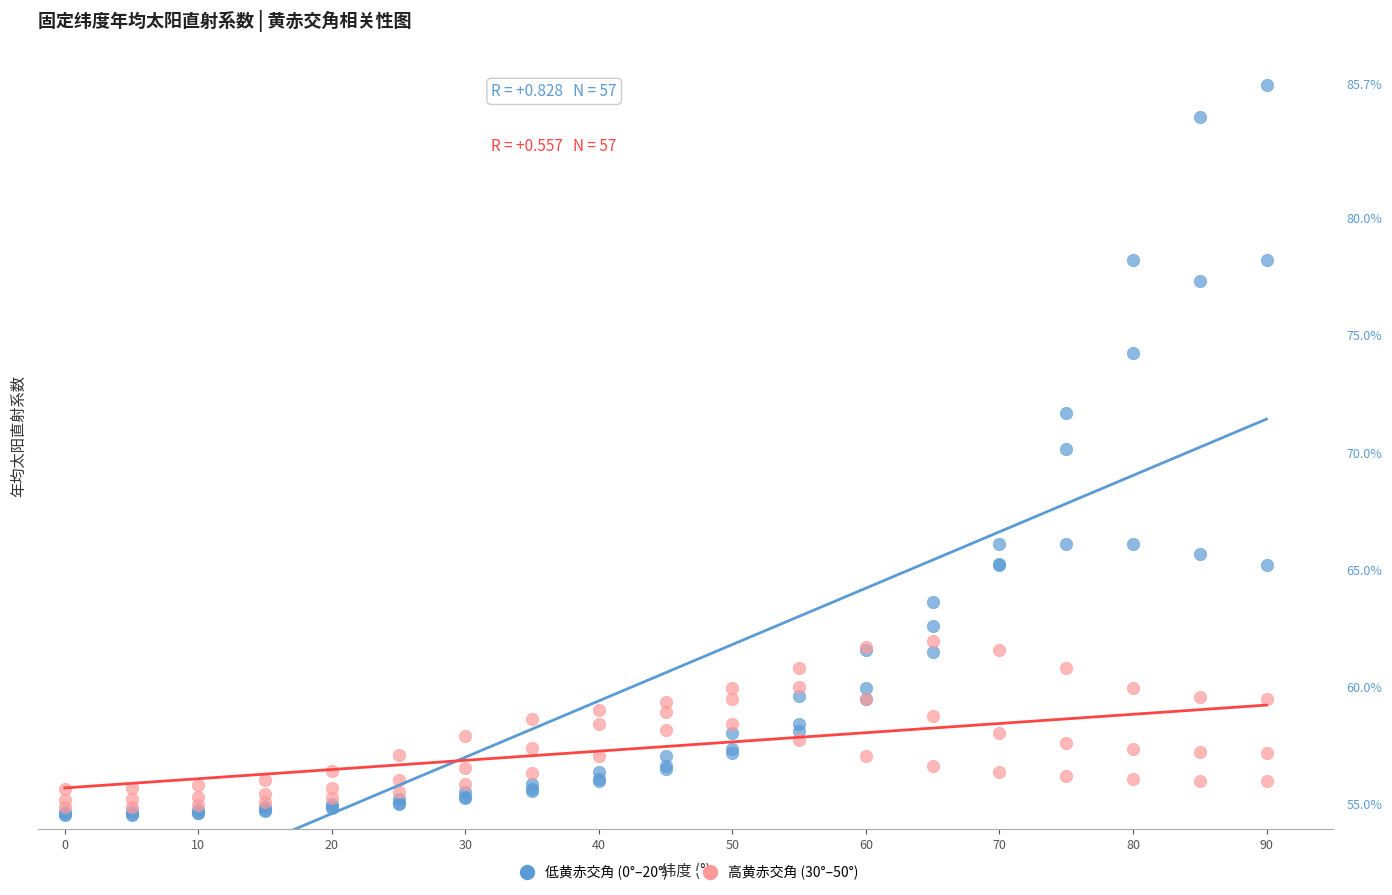

What are all the series names shown in the legend?

低黄赤交角 (0°–20°), 高黄赤交角 (30°–50°)